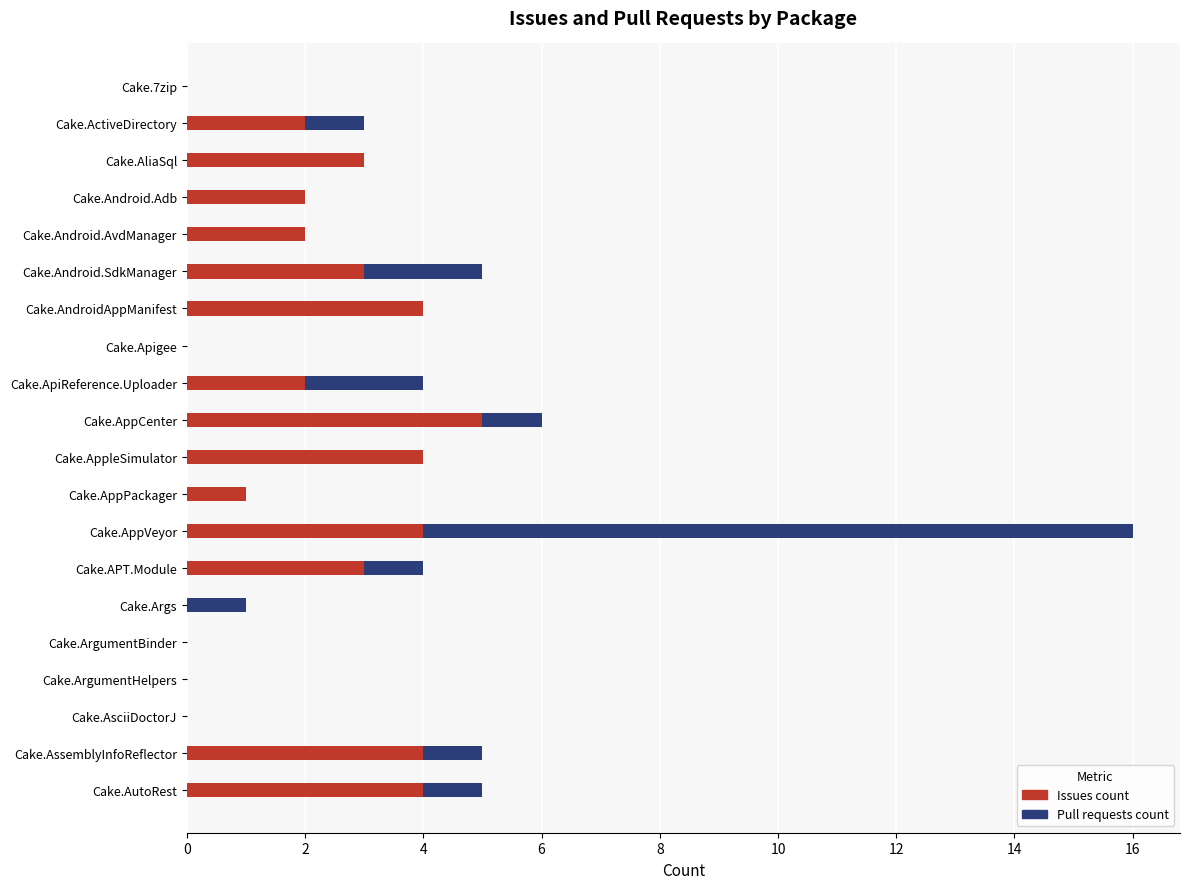

What is the sum of the Issues count values at Cake.ActiveDirectory and Cake.AppVeyor?

6